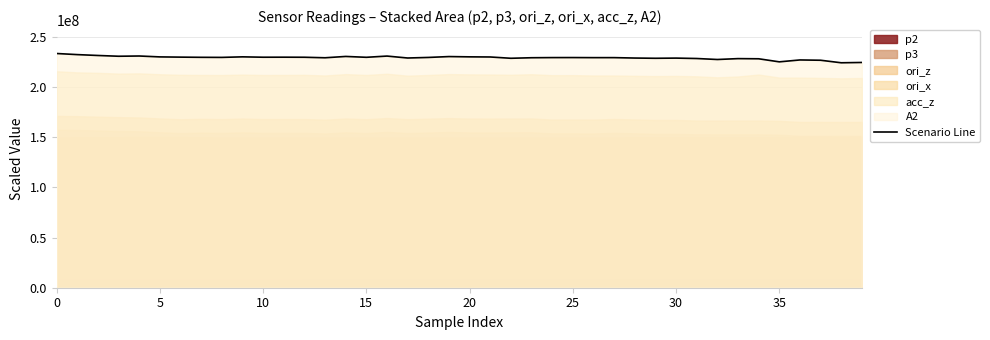

What is the maximum value for Scenario Line?

233364558.6